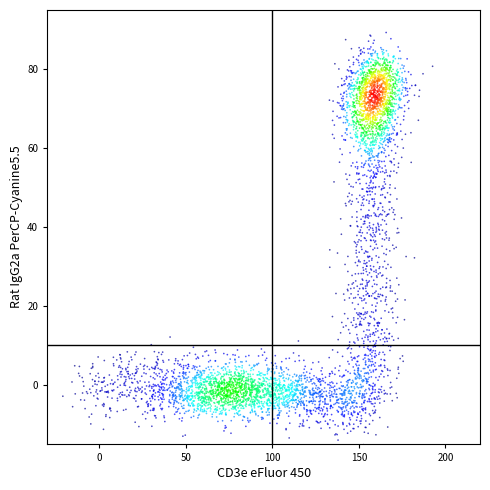

What is the range of Y values (max minus min)?

105.0